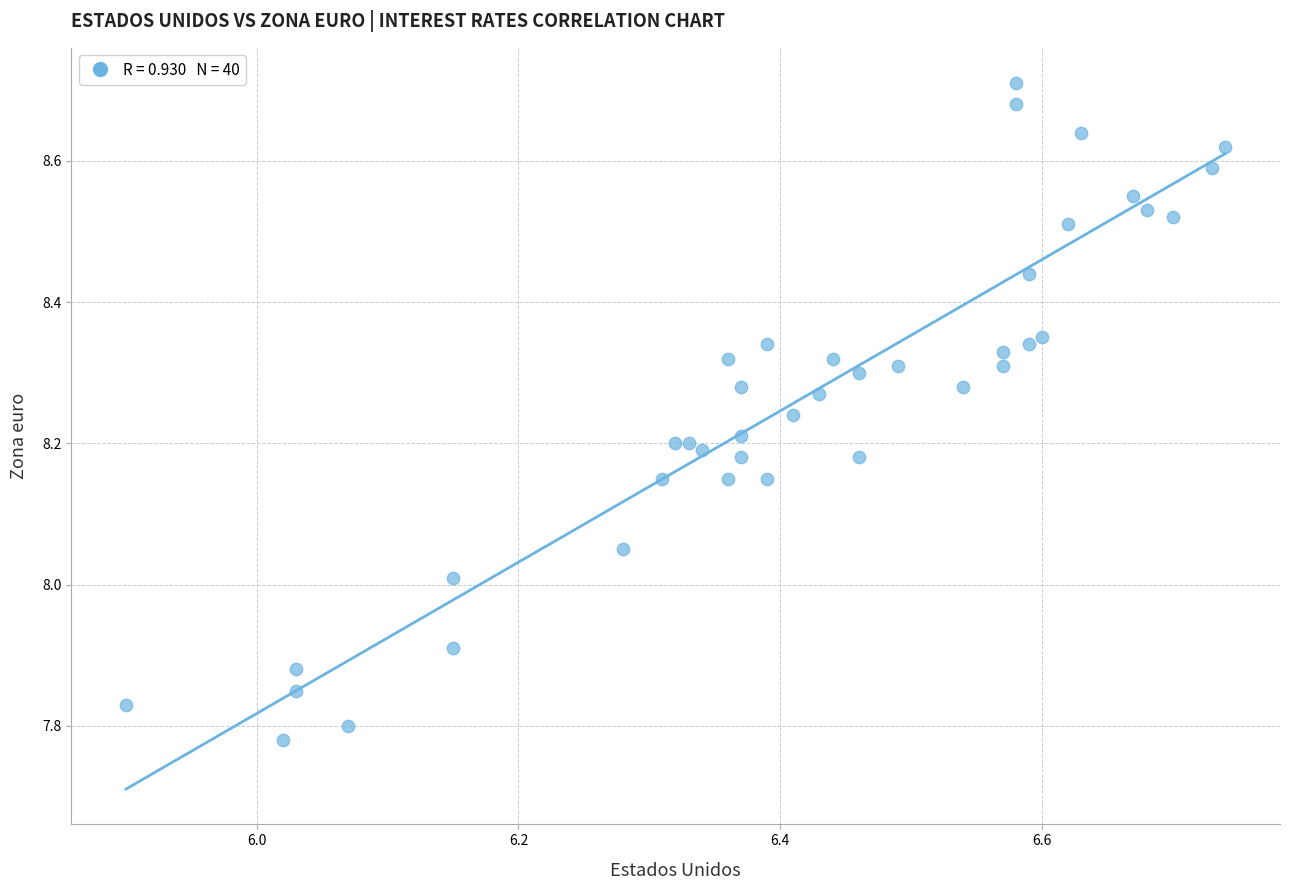

What is the range of Y values (max minus min)?

0.9